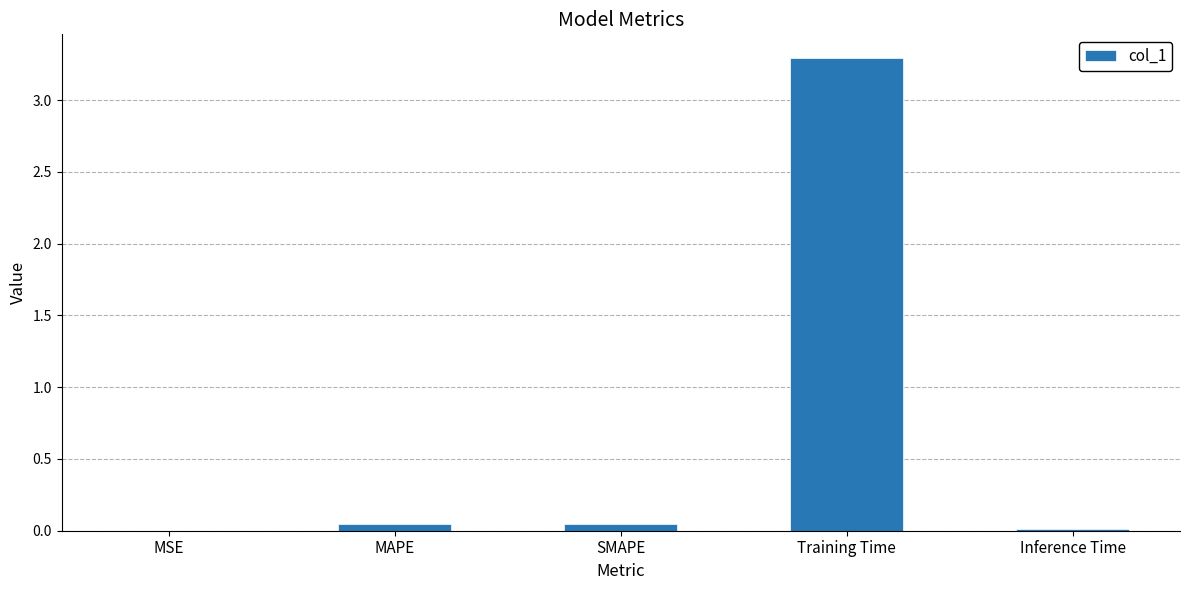

True or false: the data shows 3.3 at Training Time.

True